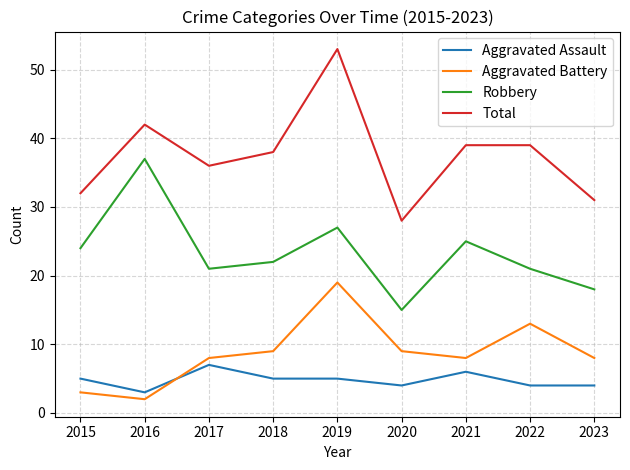

How many lines are shown in the chart?

4